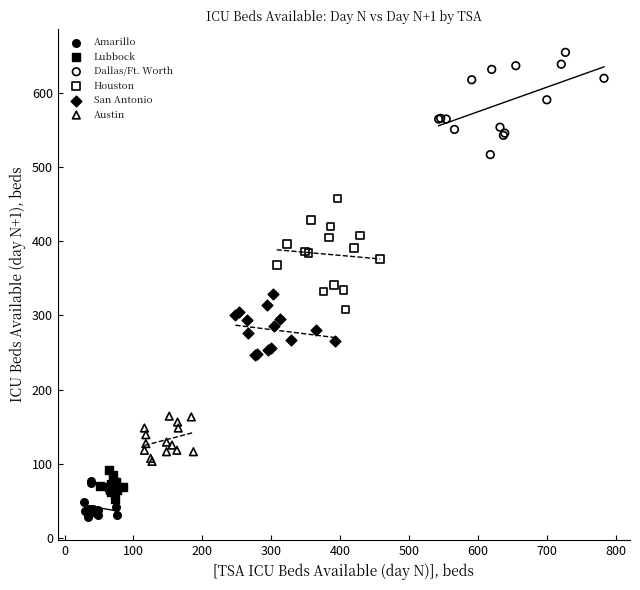

Which series contains the highest Y value?

Dallas/Ft. Worth